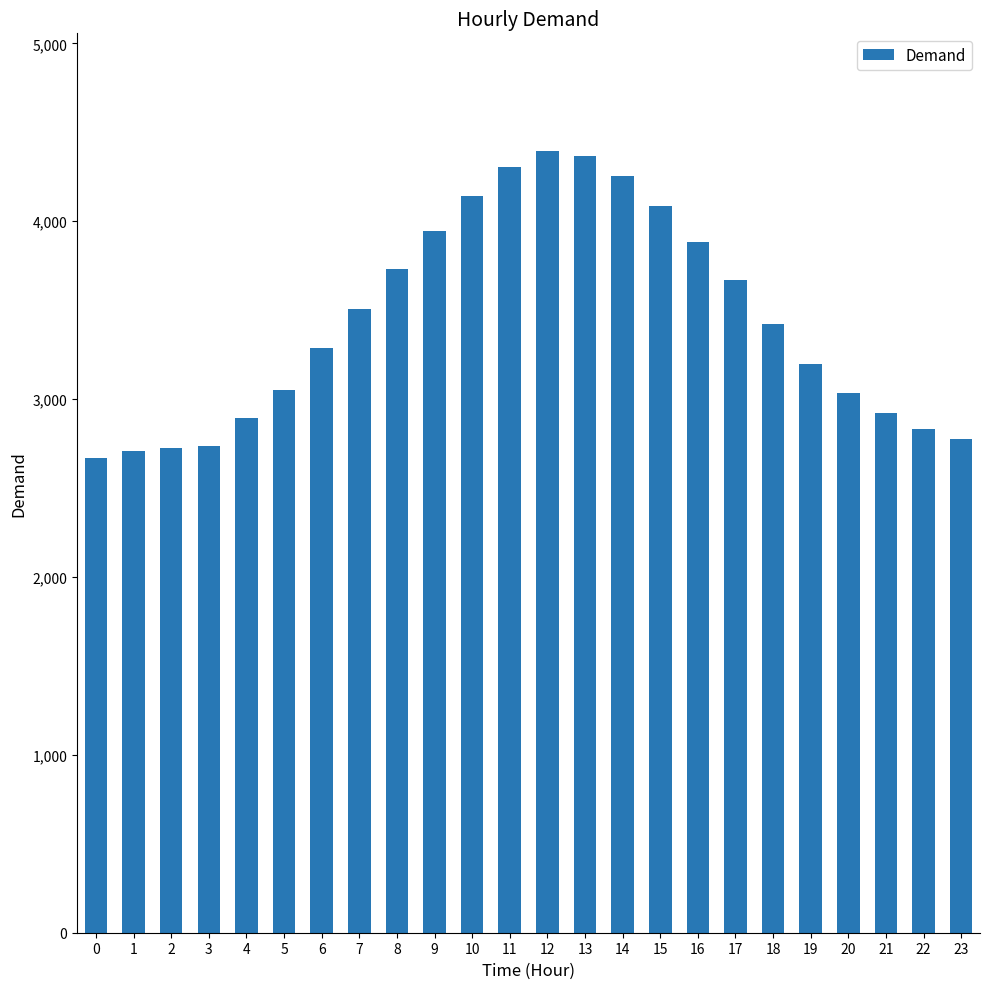

What is the value of the 1st bar from the left?

2669